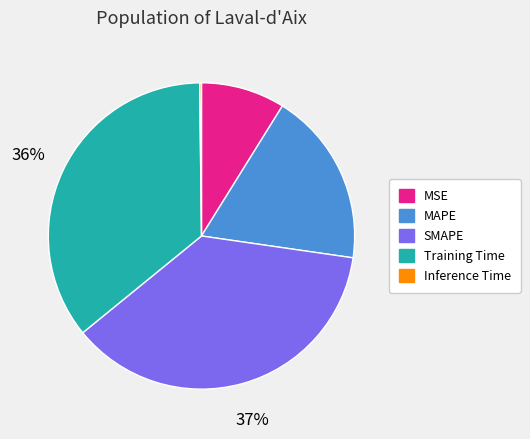

What is the largest slice in the pie chart?

SMAPE